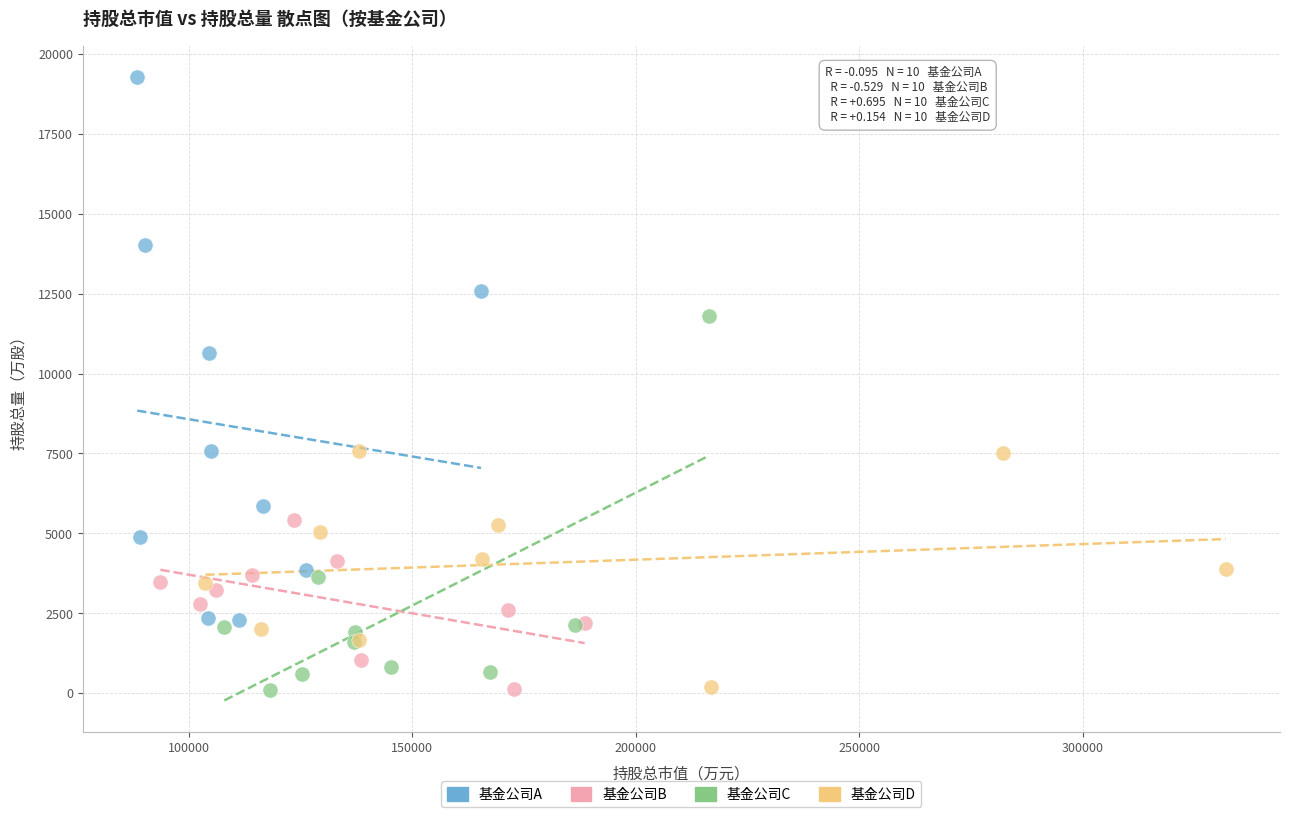

Which series contains the highest Y value?

基金公司A